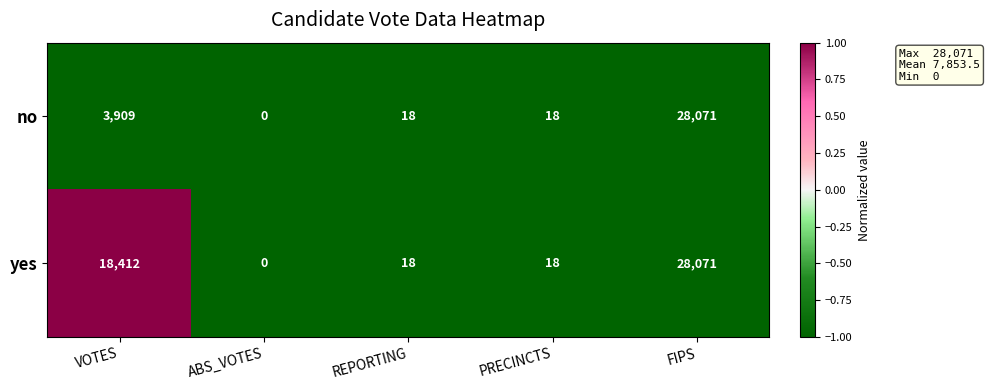

At which label does no reach its peak?

FIPS